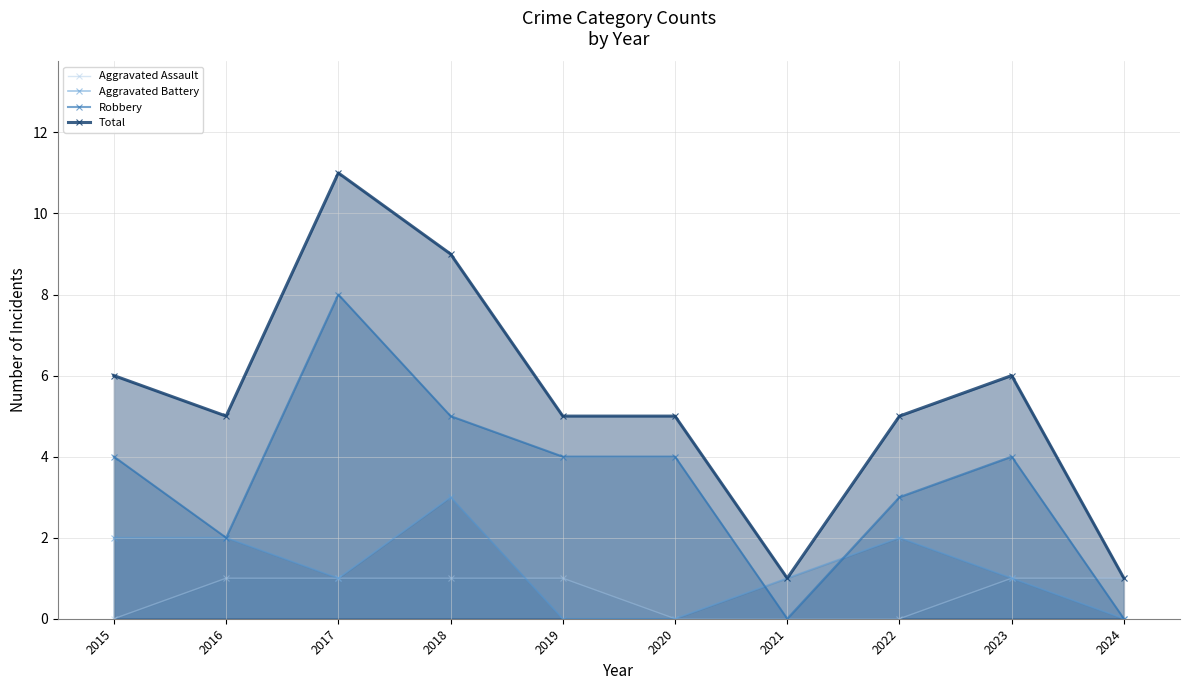

What is the difference between the maximum and minimum values in the Aggravated Battery series?

3